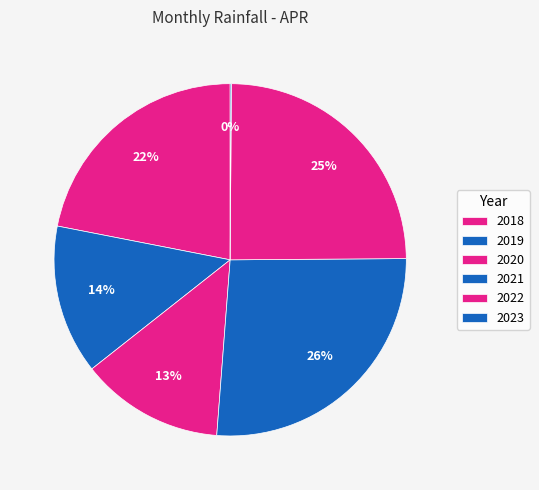

Combined, what portion of the pie is 2020 and 2018?

35.1%